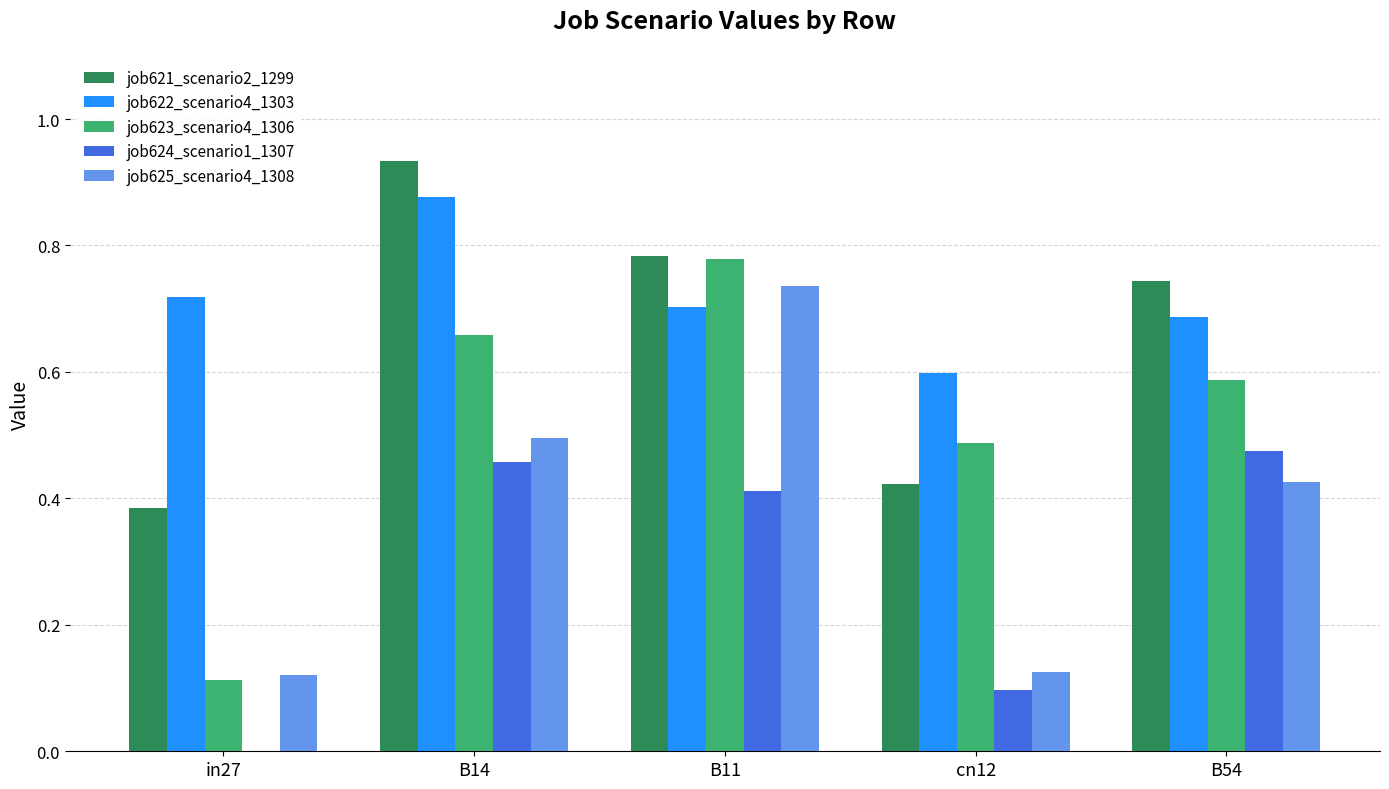

What is the sum of all job621_scenario2_1299 values?

3.3